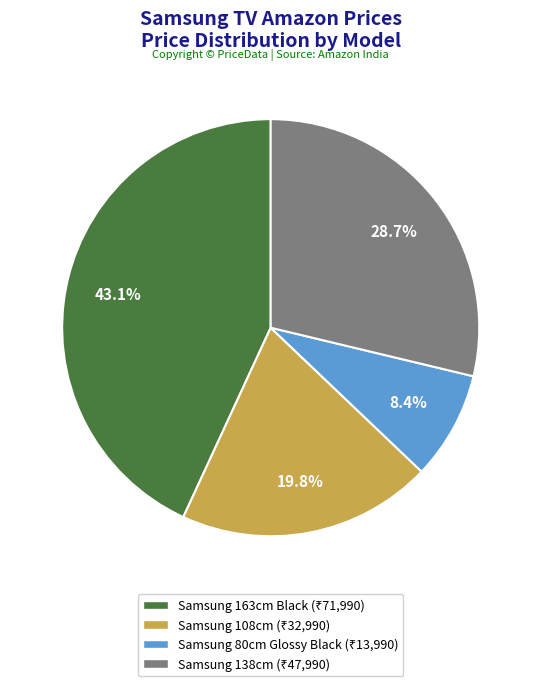

True or false: Samsung 80cm Glossy Black accounts for 8% of the total.

True